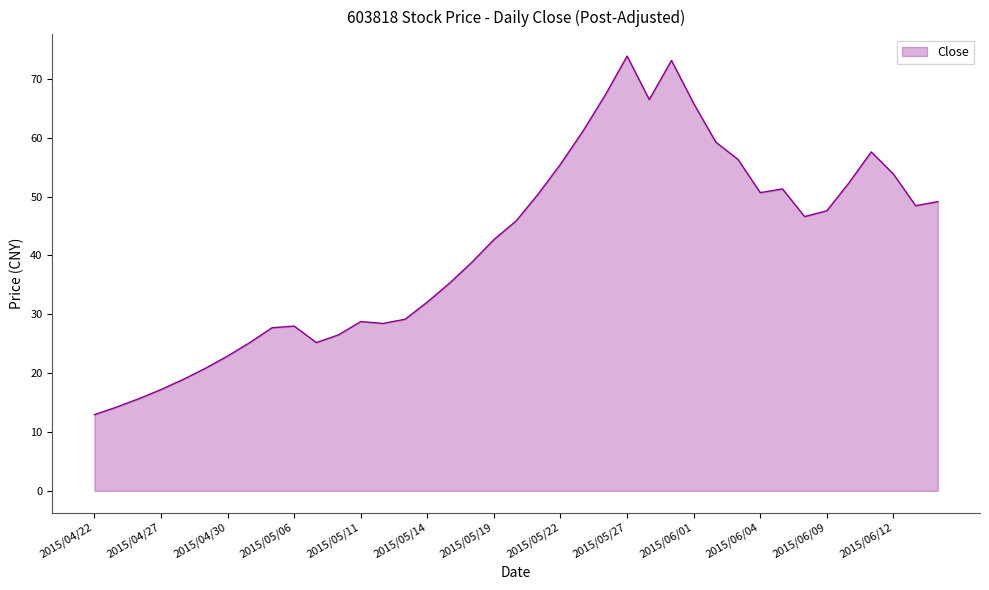

What is the minimum value shown in the chart?

12.9